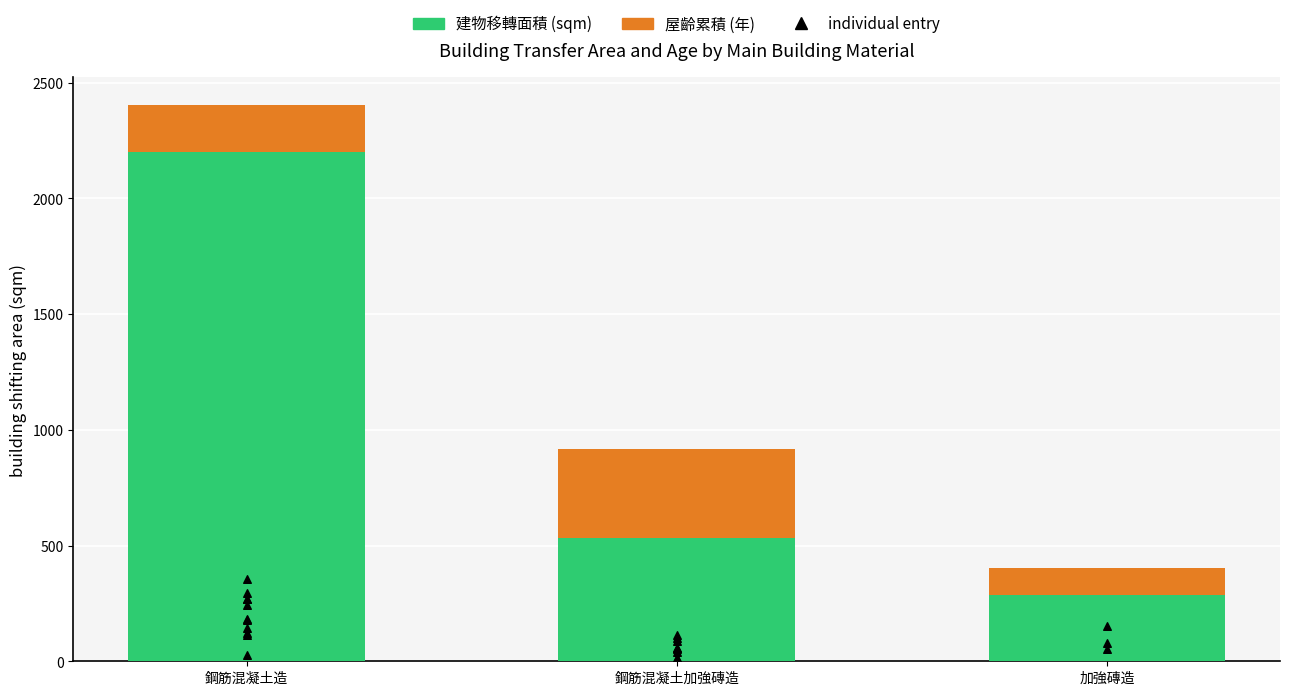

At how many categories does at least one series exceed 2167?

1